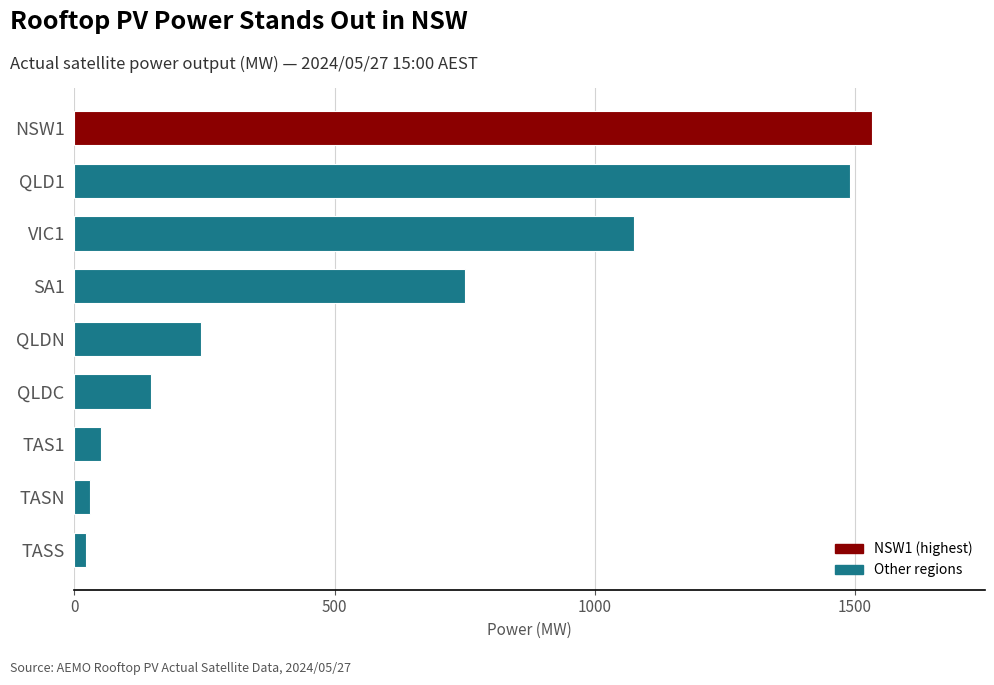

True or false: the data shows 146.8 at QLDC.

True